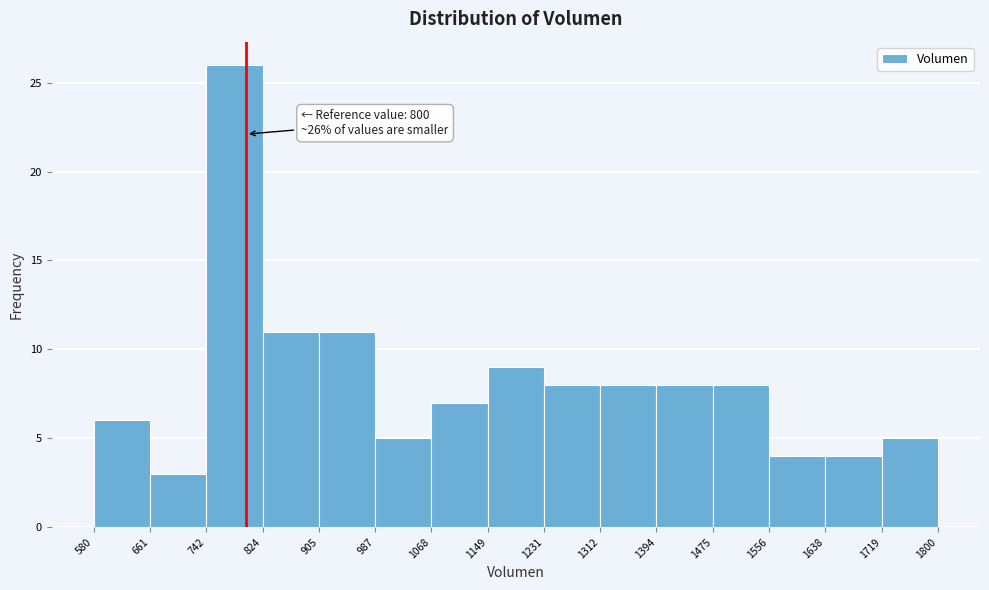

Which range on the x-axis has the tallest bar?

742 to 824